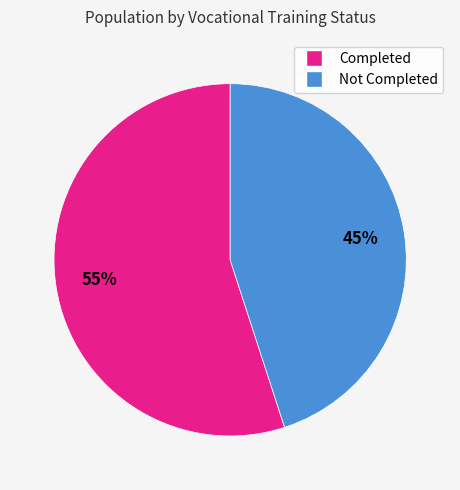

What percentage is the Completed slice, to the nearest percent?

55%